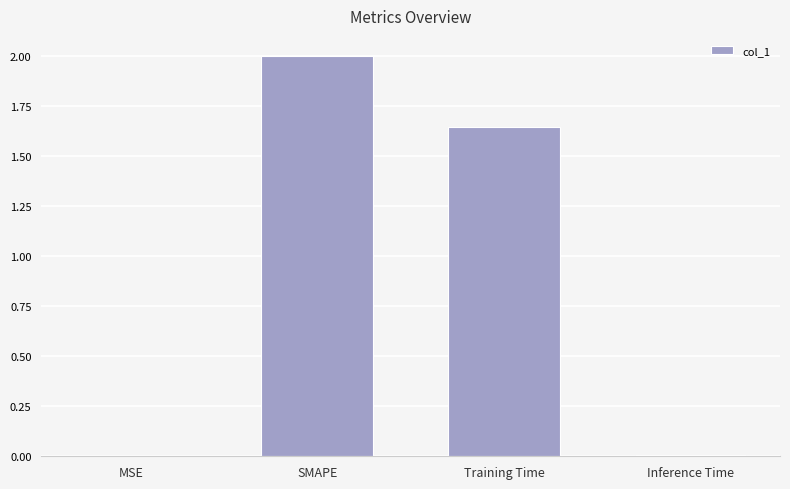

What is the maximum value shown in the chart?

2.0